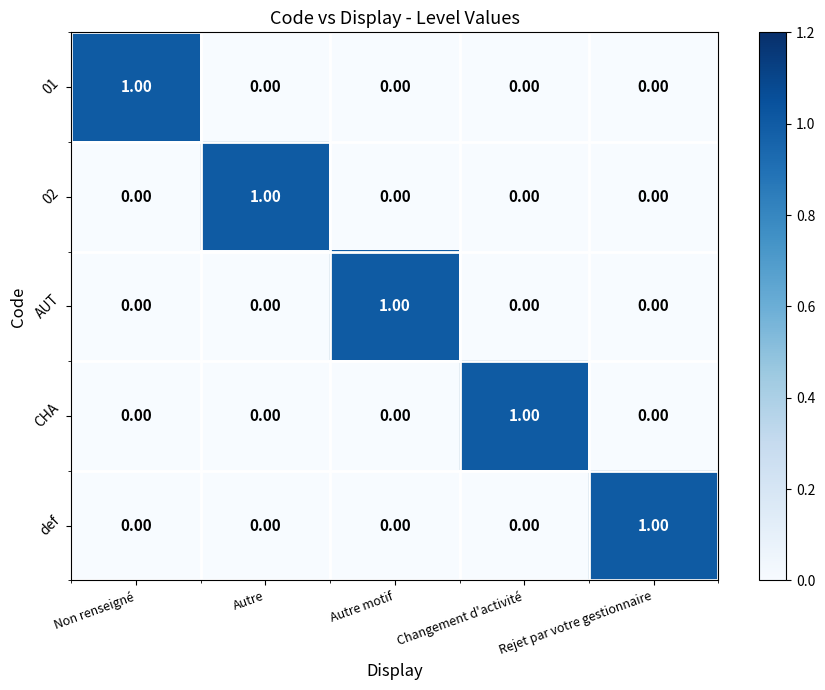

At which label does AUT reach its peak?

Autre motif